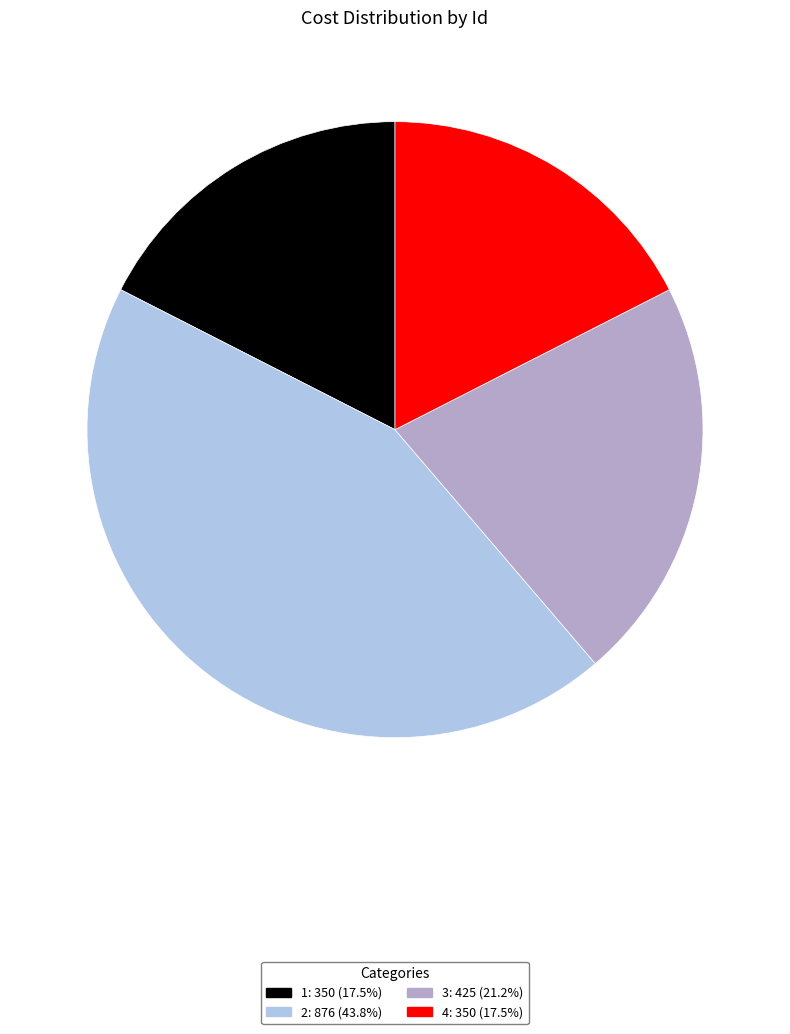

Is the sum of 1 and 3 greater than half?

No